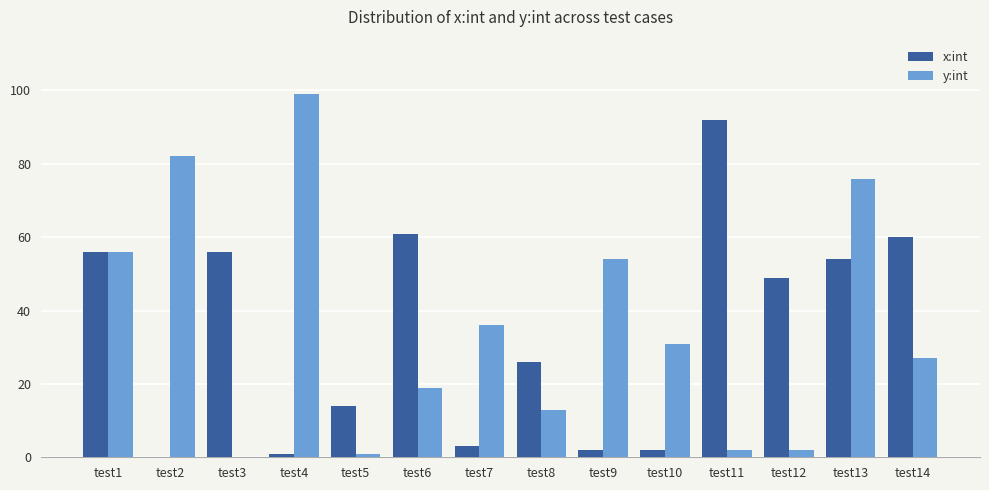

Reading left to right, what are all the values shown in this chart?

x:int: test1=56	test2=0	test3=56	test4=1	test5=14	test6=61	test7=3	test8=26	test9=2	test10=2	test11=92	test12=49	test13=54	test14=60
y:int: test1=56	test2=82	test3=0	test4=99	test5=1	test6=19	test7=36	test8=13	test9=54	test10=31	test11=2	test12=2	test13=76	test14=27